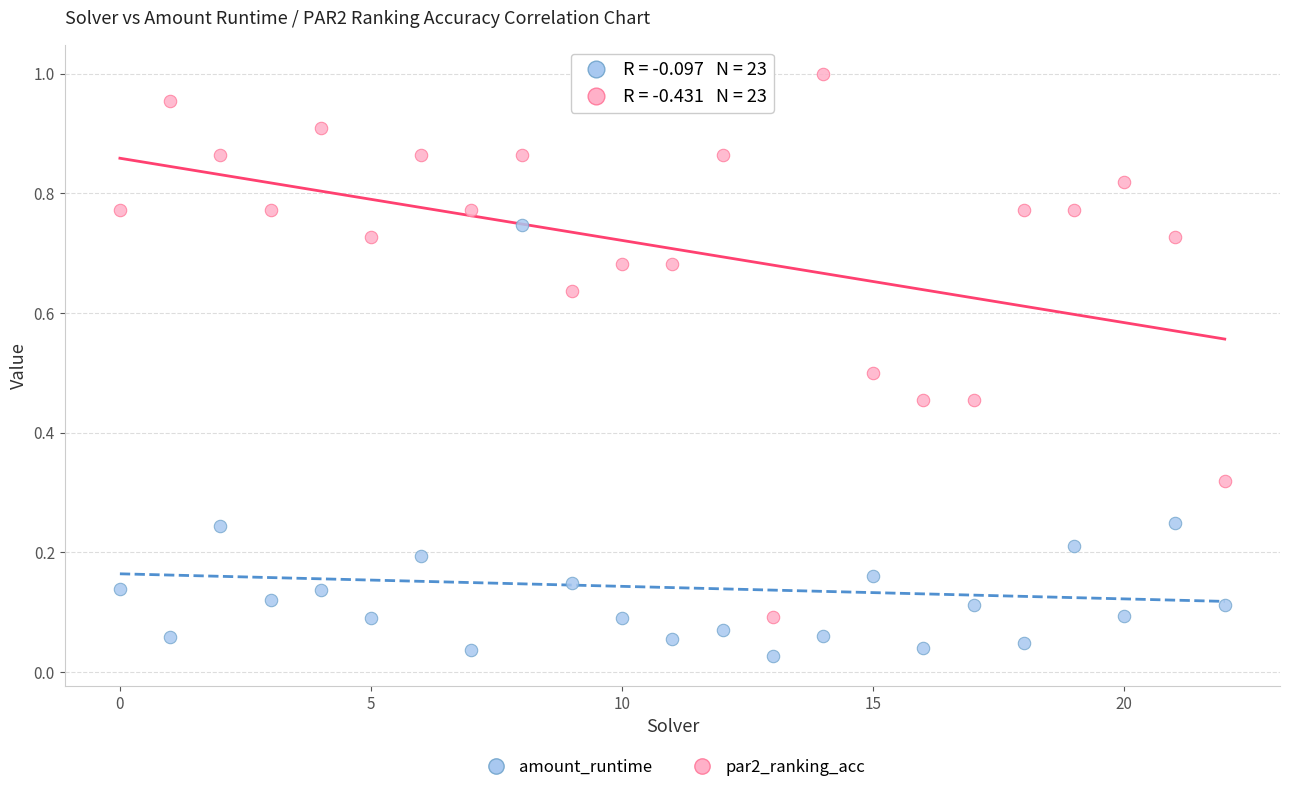

Which series contains the lowest Y value?

amount_runtime